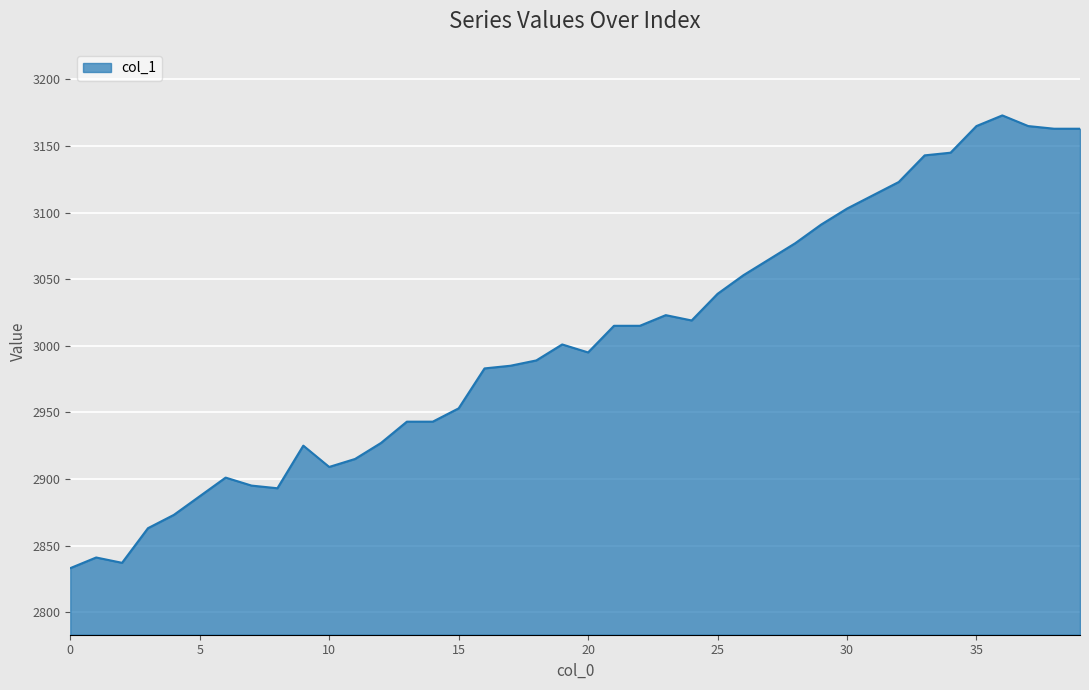

What is the difference between the maximum and minimum values?

340